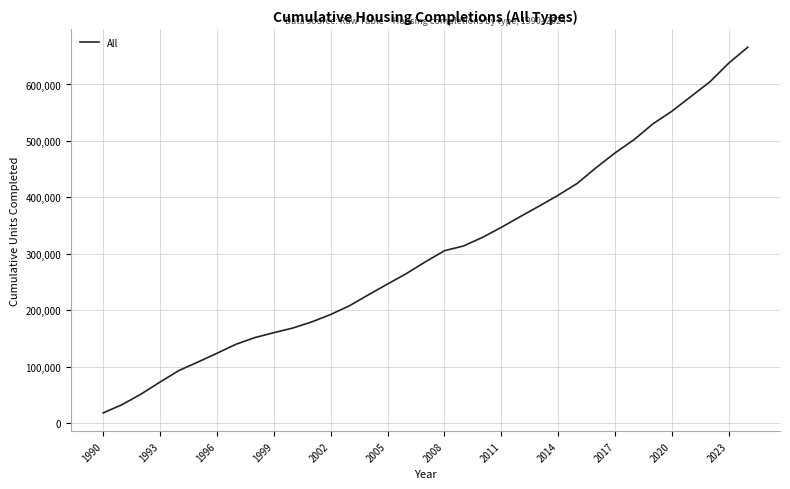

What is the difference between the maximum and minimum values?

648054